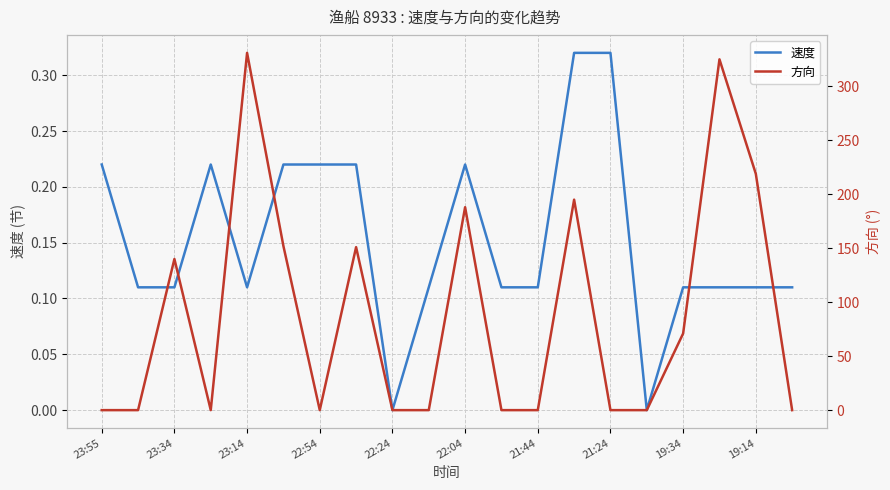

Is it true that 速度 equals 0.5 at 21:24?

False